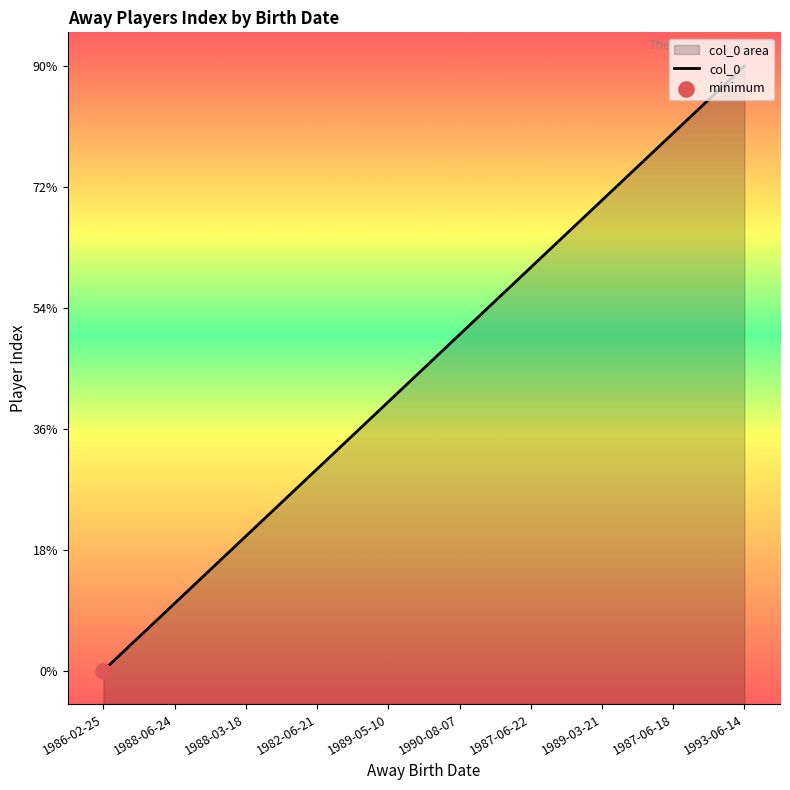

Between 1986-02-25 and 1982-06-21, which is larger?

1982-06-21